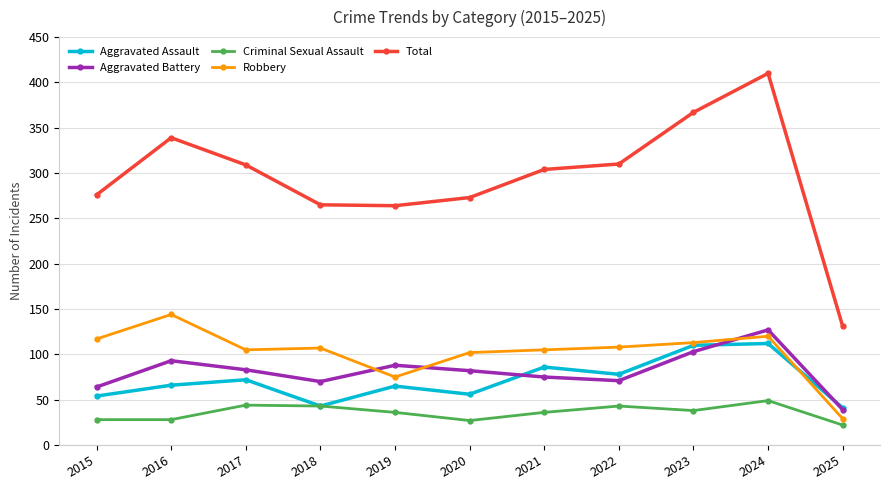

List the series in order of their peak value, lowest first.

Criminal Sexual Assault, Aggravated Assault, Aggravated Battery, Robbery, Total